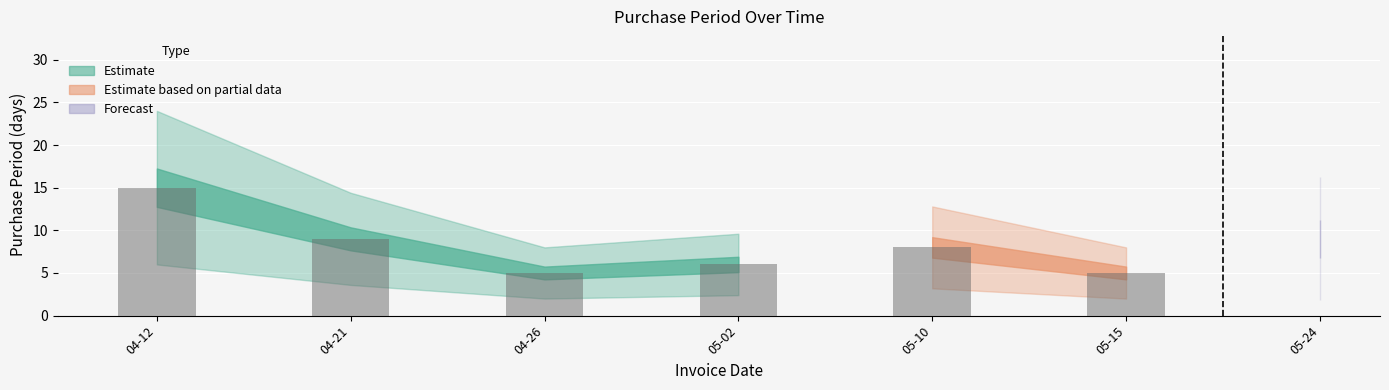

Which category has the lowest value across all series?

2017-04-26